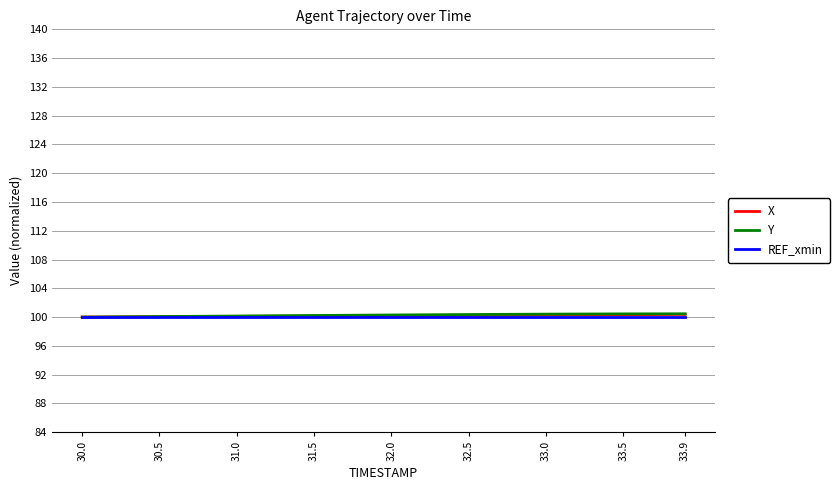

Is it true that REF_xmin equals 100.0 at 30.5?

True